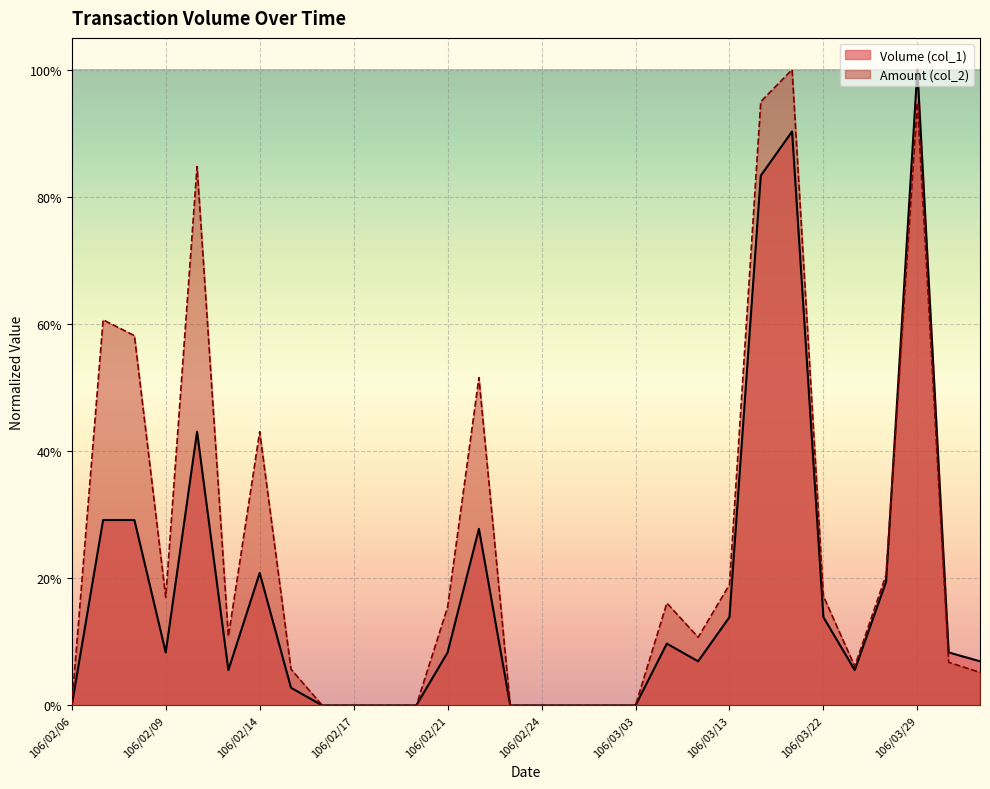

The value of Volume (col_1) at 106/03/02 is 0.3. True or false?

False